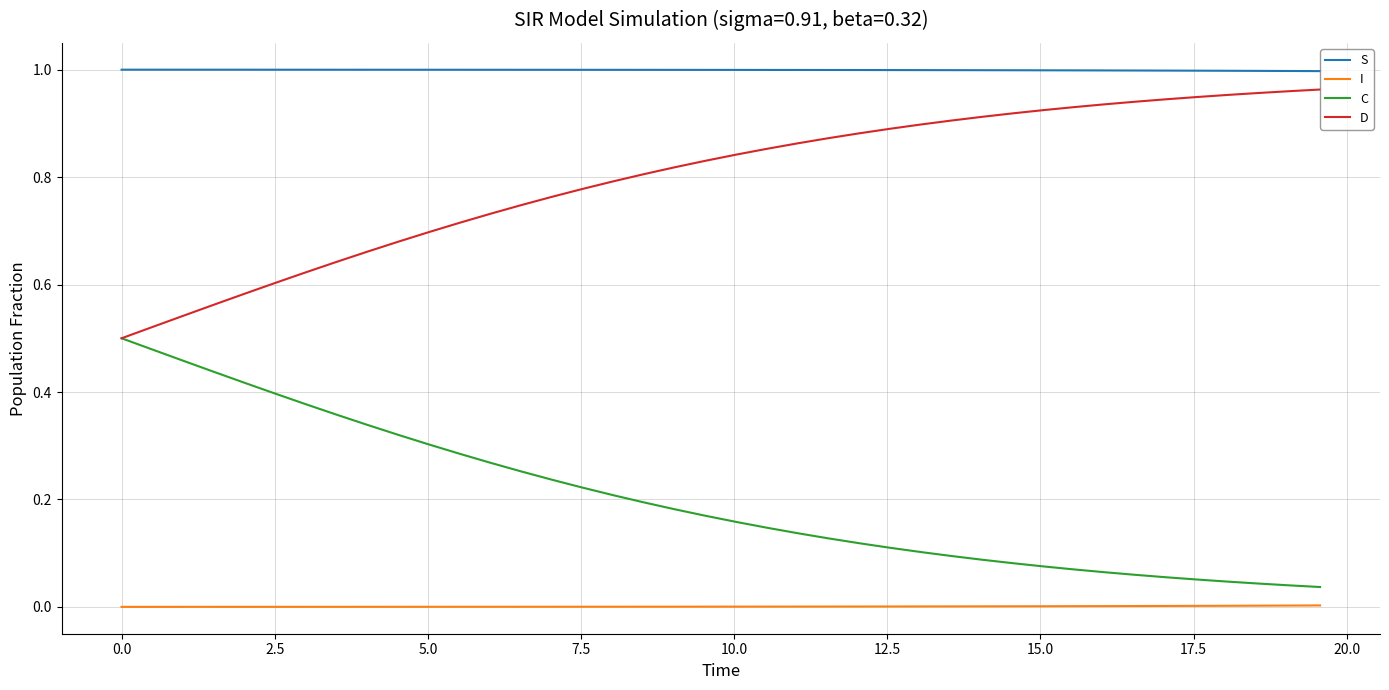

True or false: D and I intersect in this chart.

False